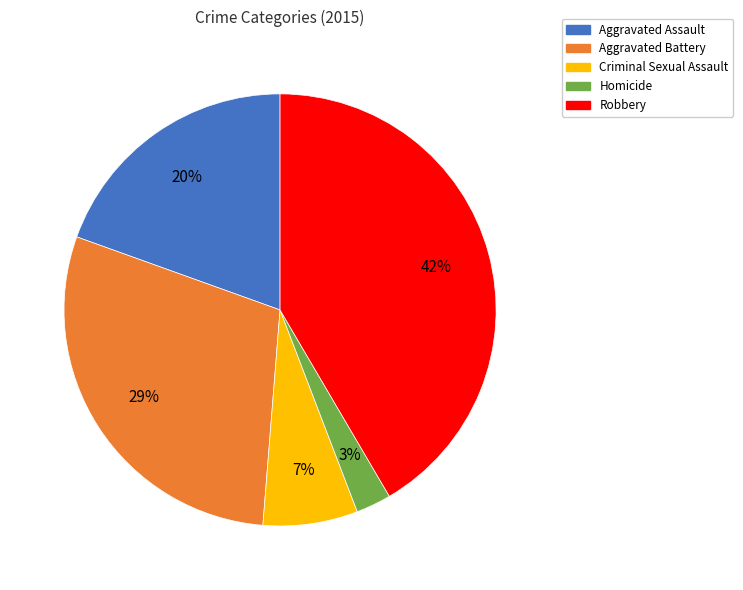

Is Criminal Sexual Assault the majority of the pie?

No